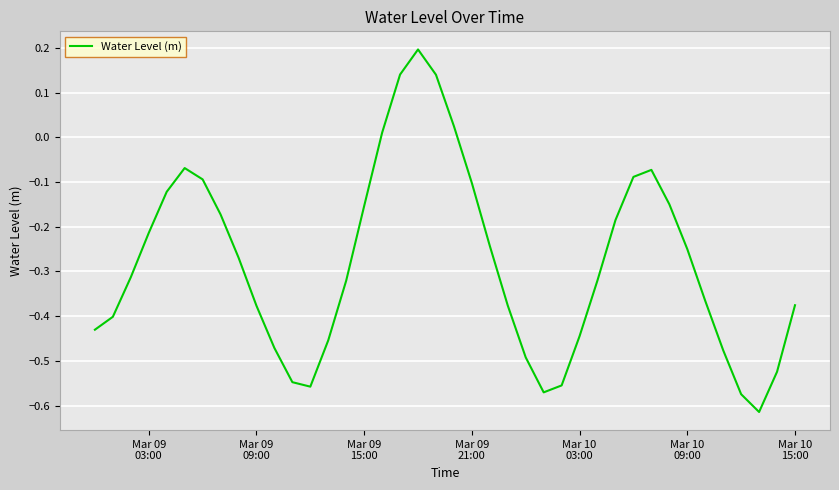

What is the difference between the maximum and minimum values?

0.8